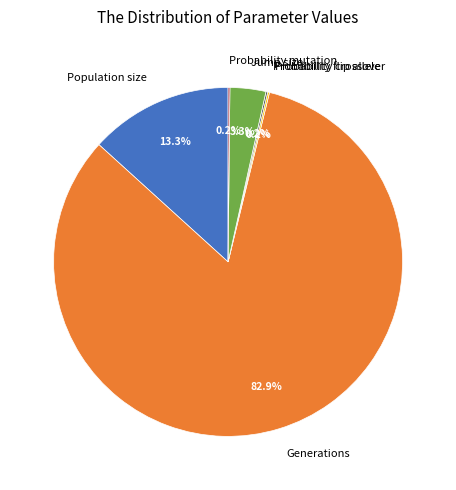

What portion of the pie excludes Jump size?

96.7%